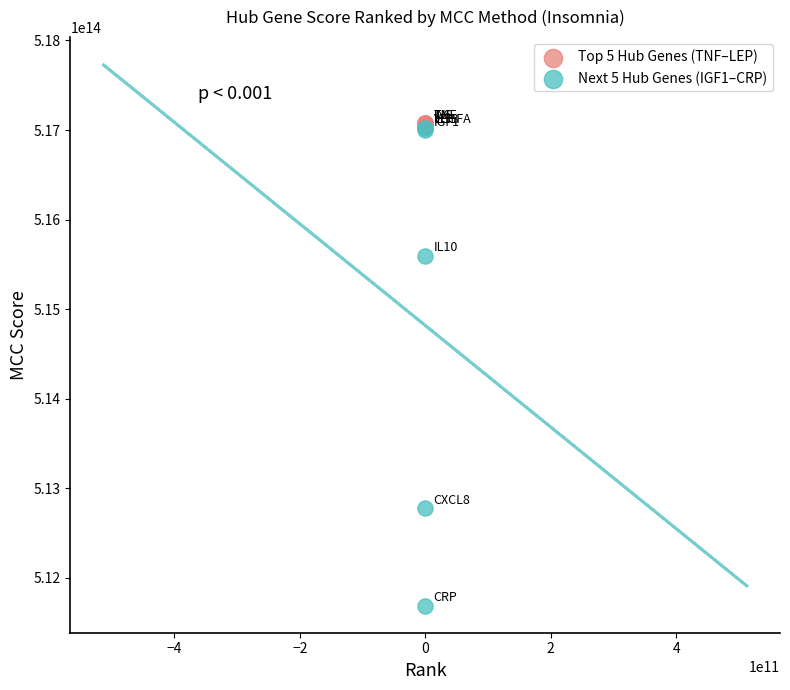

Which series has the largest Y range (max minus min)?

Next 5 Hub Genes (IGF1–CRP)